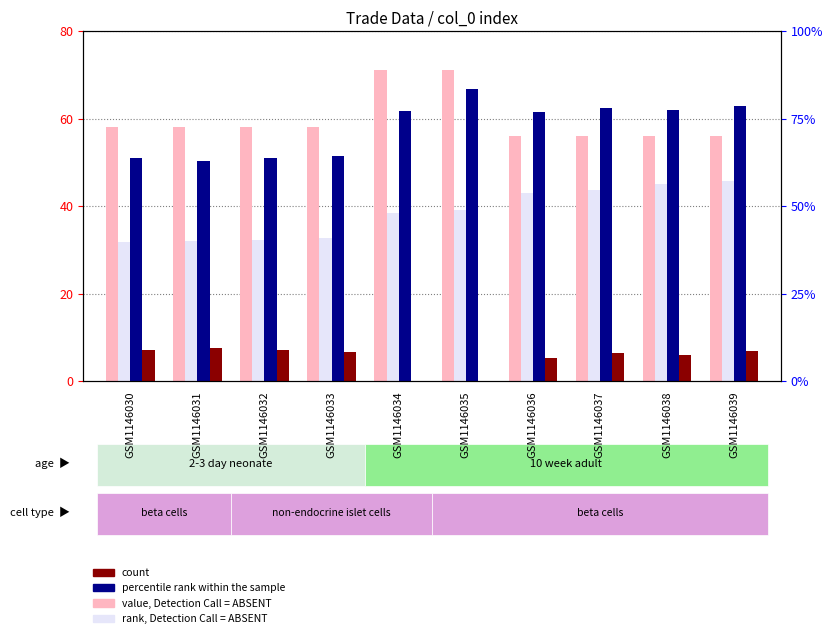

Reading left to right, extract all data points from this chart.

value, Detection Call = ABSENT: 58.0	58.0	58.0	58.0	71.1	71.1	56.1	56.1	56.1	56.1
rank, Detection Call = ABSENT: 31.8	32.1	32.2	32.7	38.4	39.2	42.9	43.7	45.2	45.8
percentile rank within the sample: 50.9	50.4	50.9	51.4	61.8	66.8	61.5	62.5	62.1	63.0
count: 7.1	7.6	7.1	6.6	-9.3	-4.3	5.4	6.4	6.0	6.9